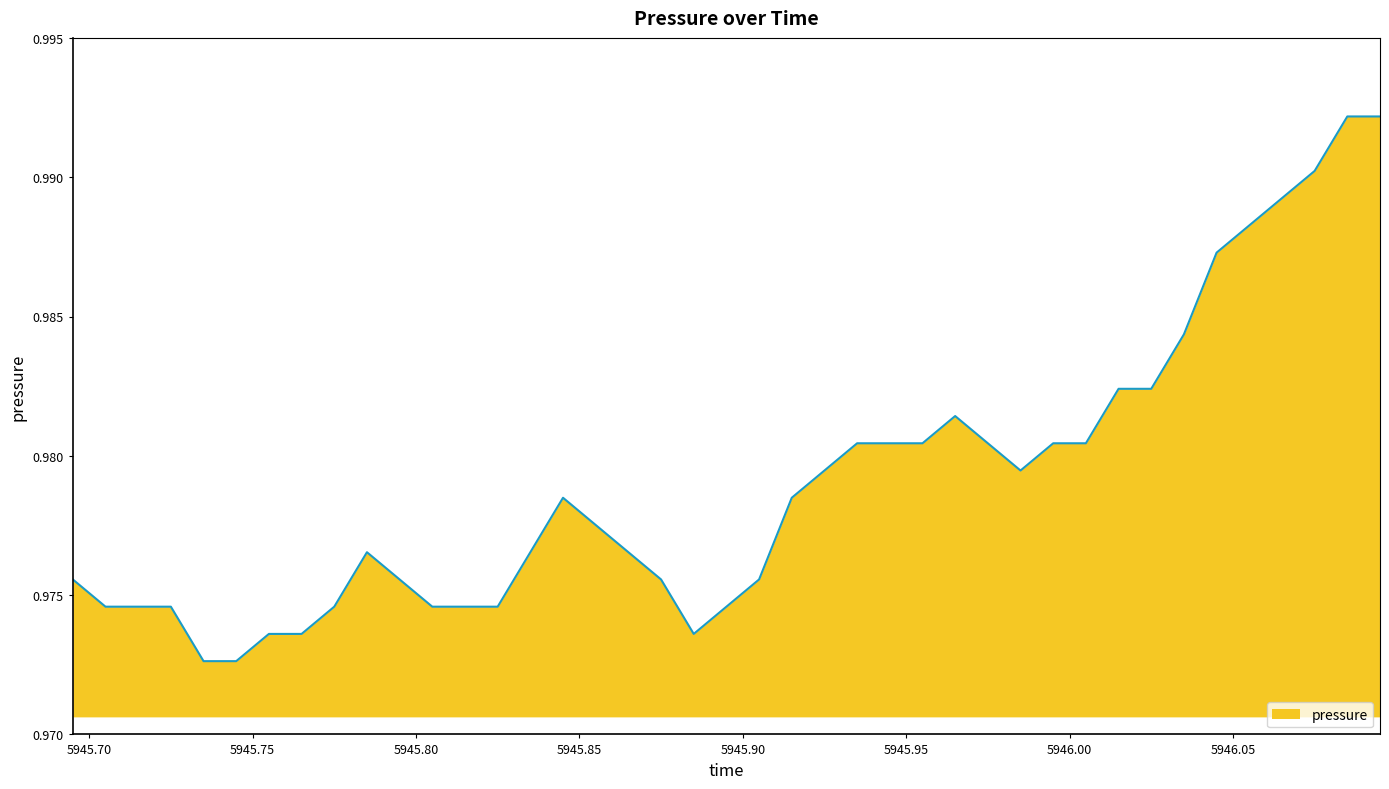

What is the label of the 1st point from the right?

5946.095